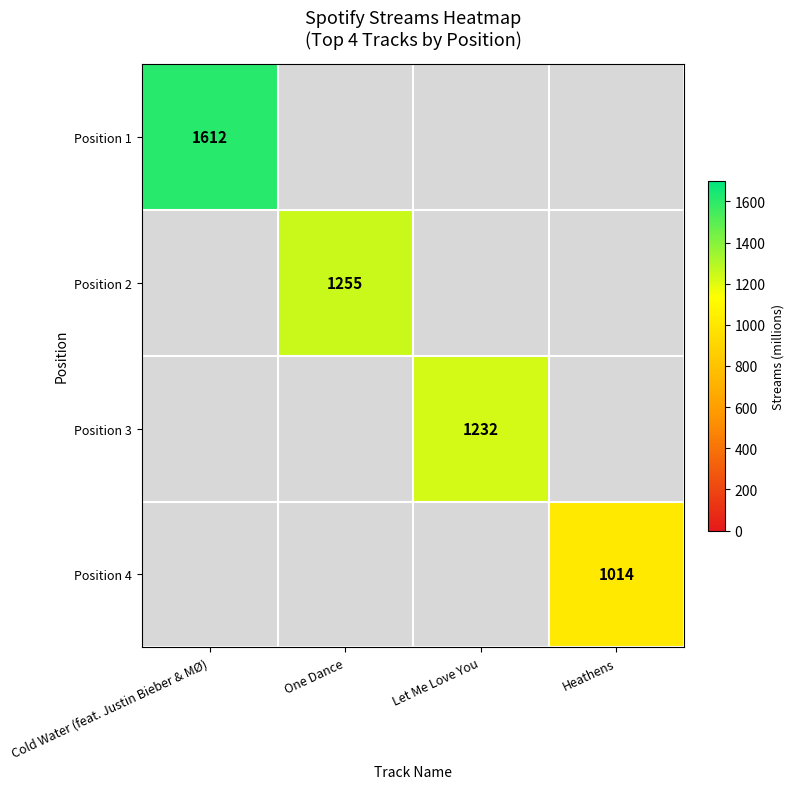

Is it true that Position 2 equals 765 at One Dance?

False